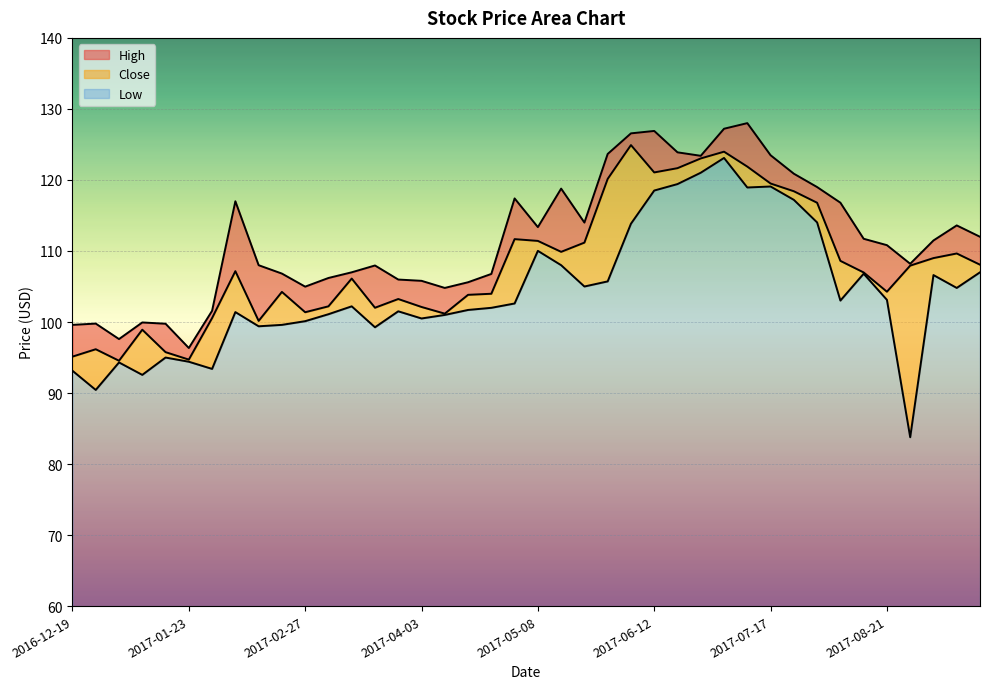

Count the number of data series in this chart.

3